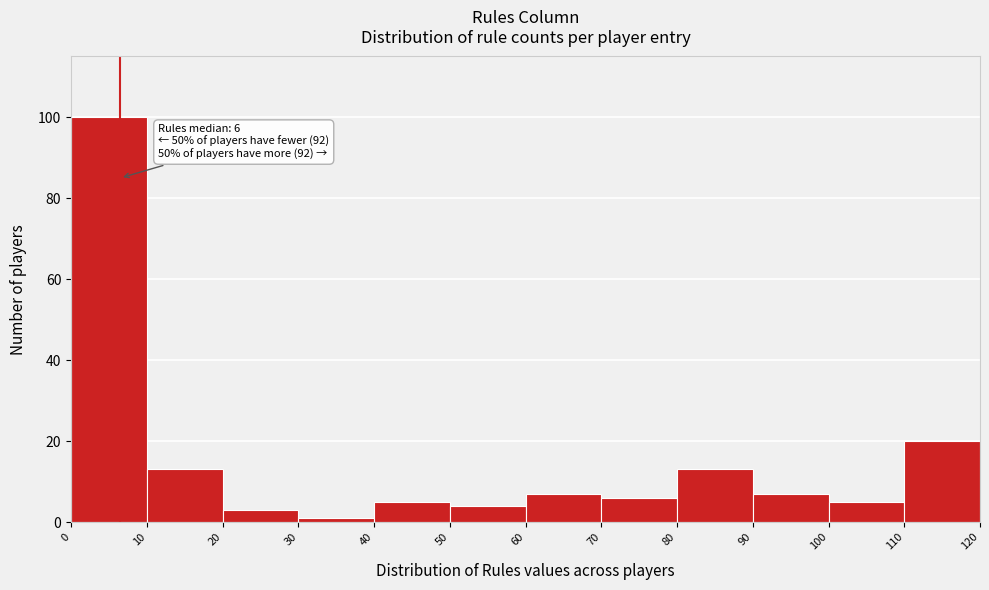

Which range on the x-axis has the tallest bar?

0 to 10